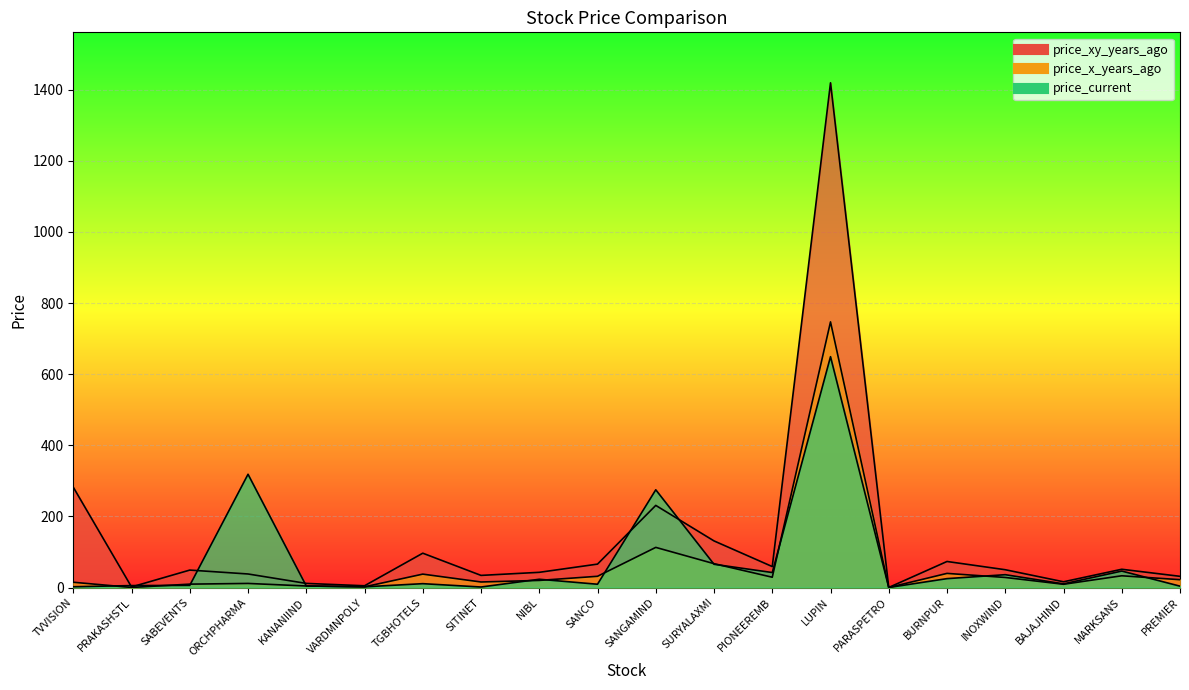

How many categories are shown in the chart?

20